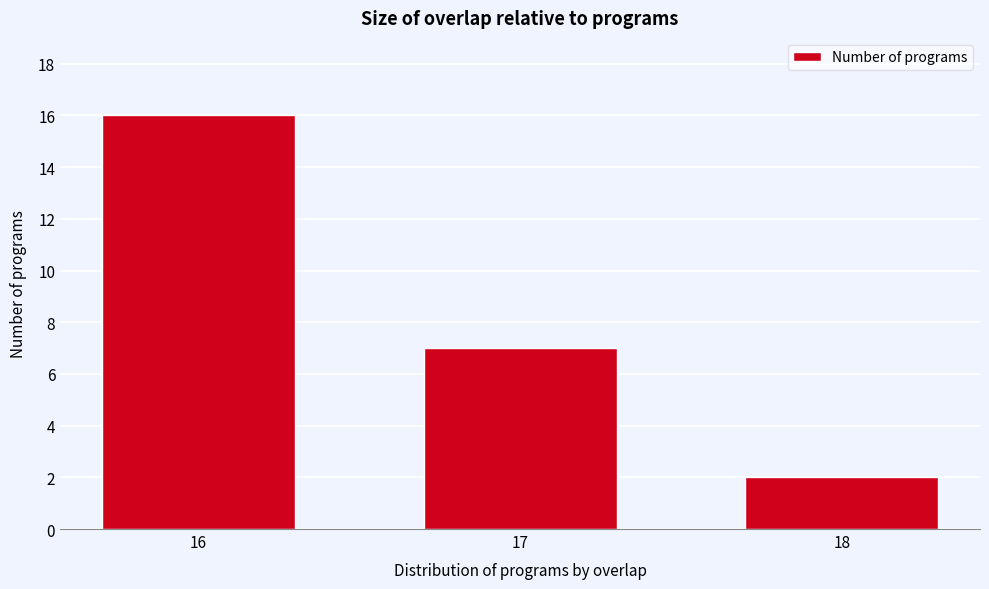

Reading left to right, what are all the values shown in this chart?

16=16	17=7	18=2